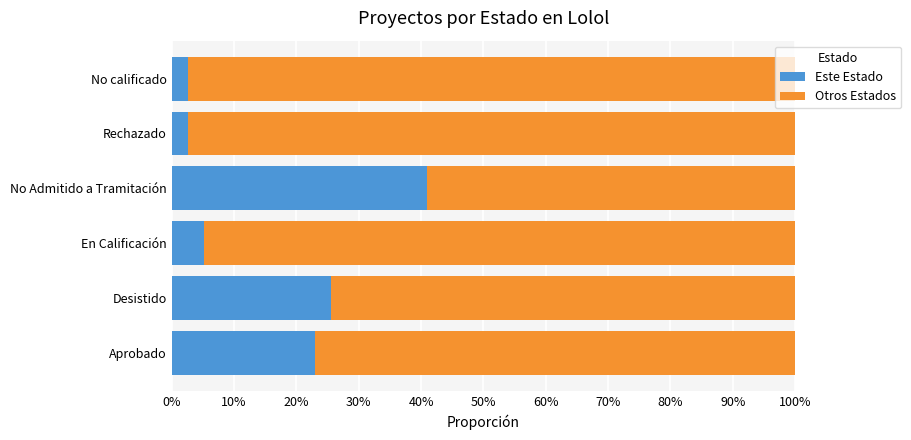

What are all the series names shown in the legend?

Este Estado, Otros Estados